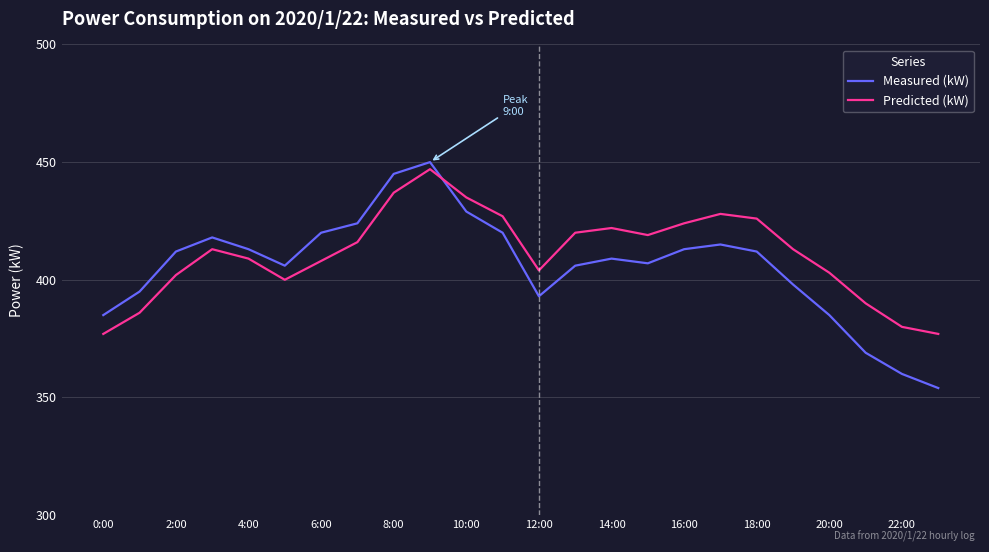

How many lines are shown in the chart?

2